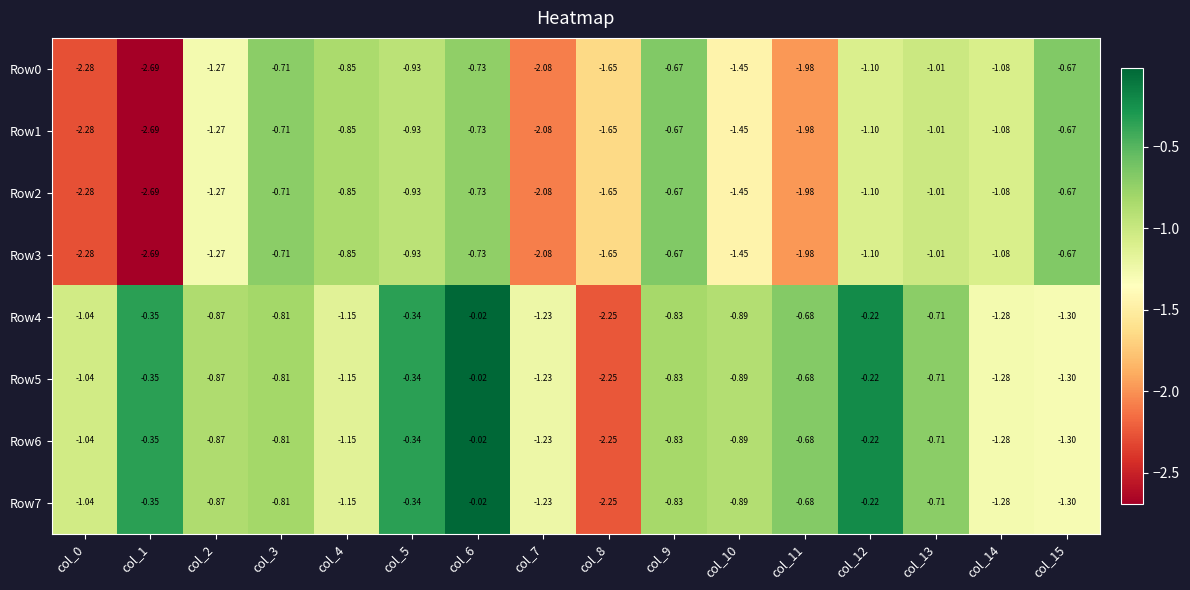

At which category is the sum across all series the highest?

col_6